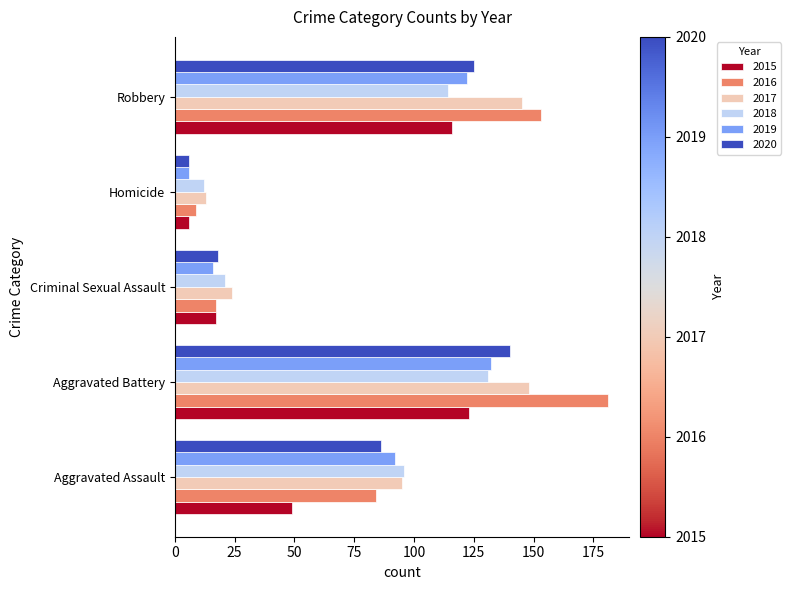

Which label corresponds to the smallest value in the chart?

Homicide